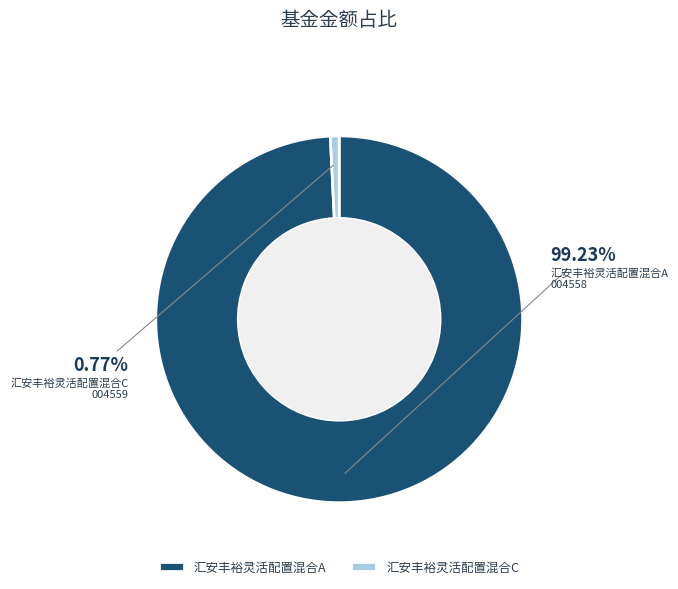

To the nearest percent, what percentage of the pie is 汇安丰裕灵活配置混合A?

99%